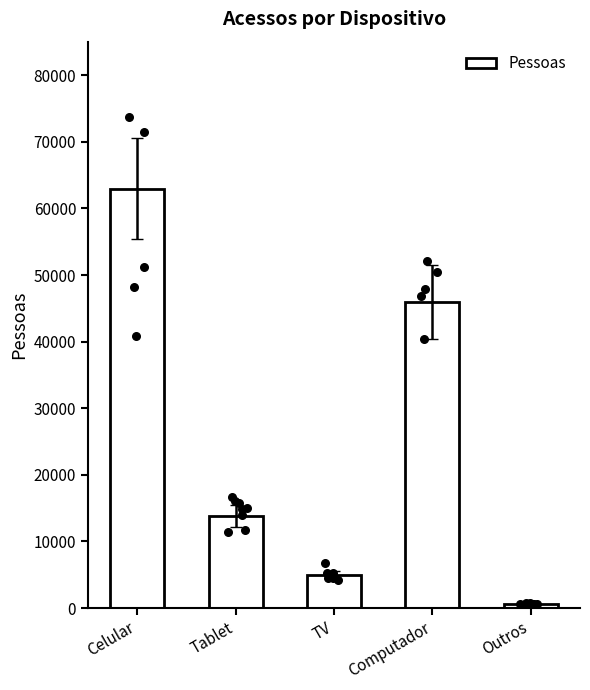

Which has a higher value, Tablet or Outros?

Tablet